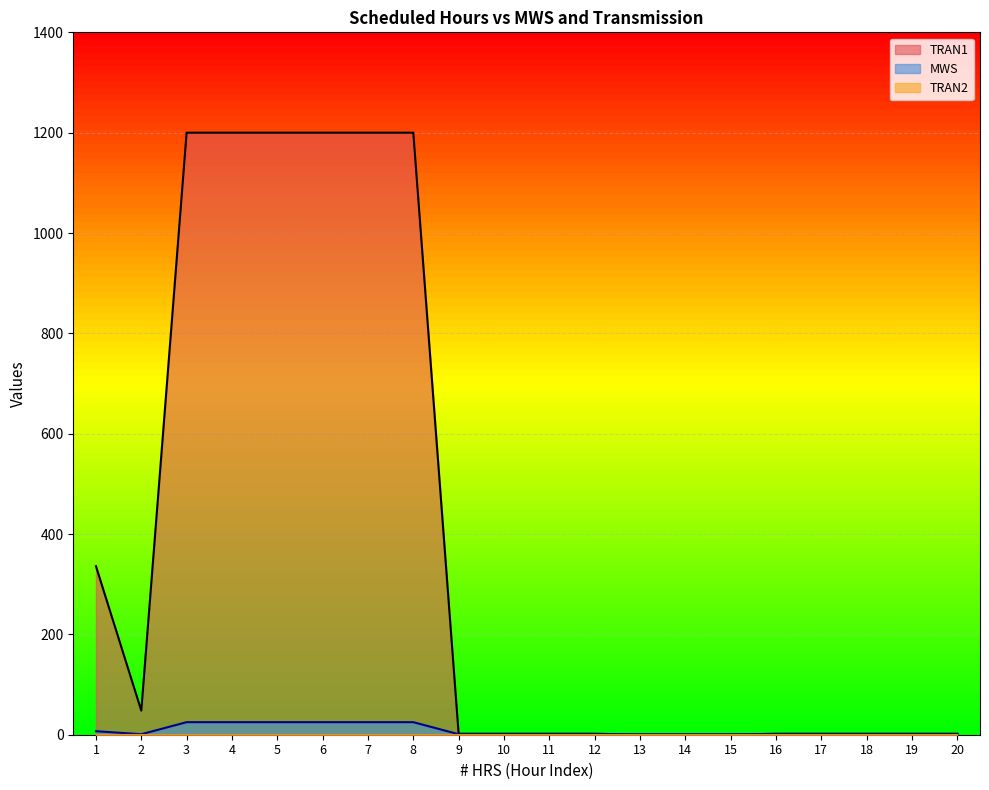

What is the value of the TRAN1 point at the 8th from the left?

1200